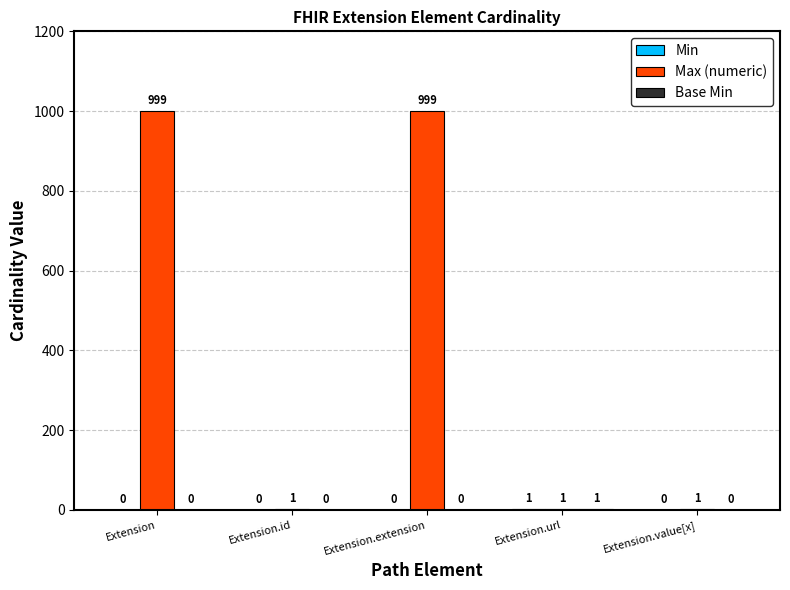

Which series changed the most between Extension.id and Extension.extension?

Max (numeric)